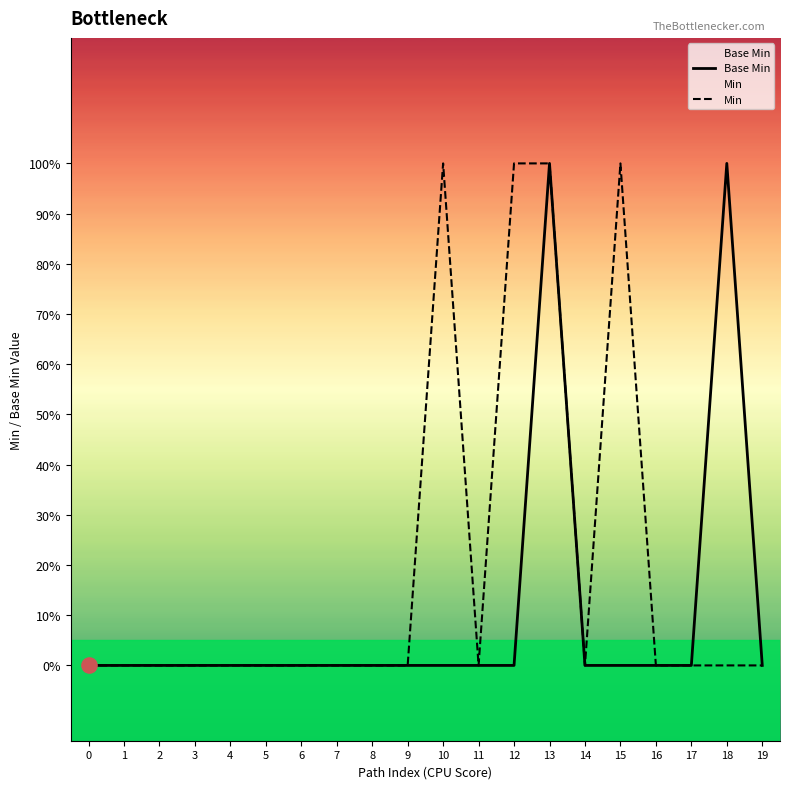

At how many categories does at least one series exceed 0?

5